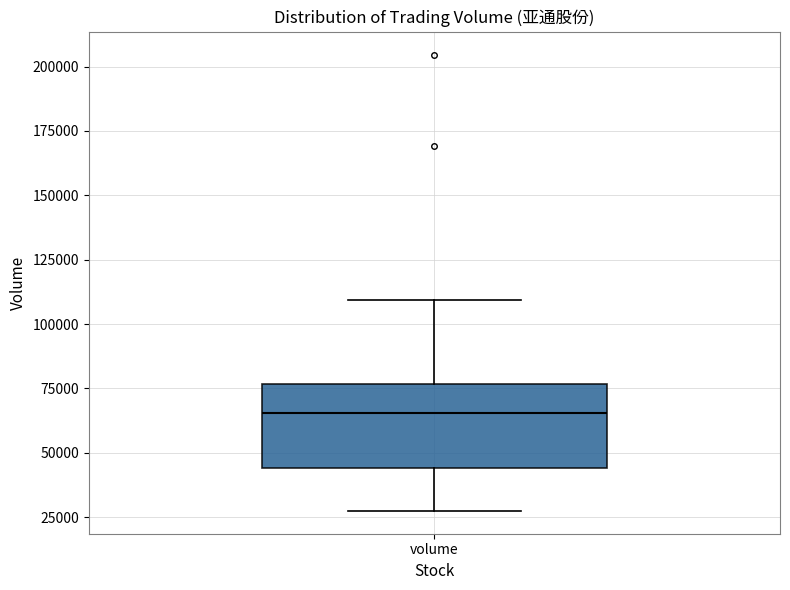

Where does the upper whisker of the box for volume end on the y-axis? The values are not printed on the chart, so give them approximately, as read against the axis.

110000